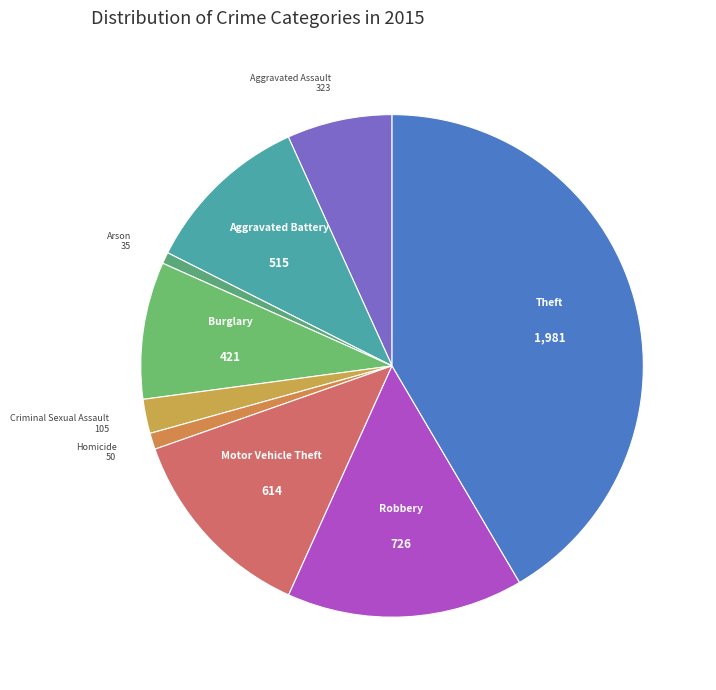

Approximately how many times larger is the value at Theft compared to Motor Vehicle Theft?

3.2